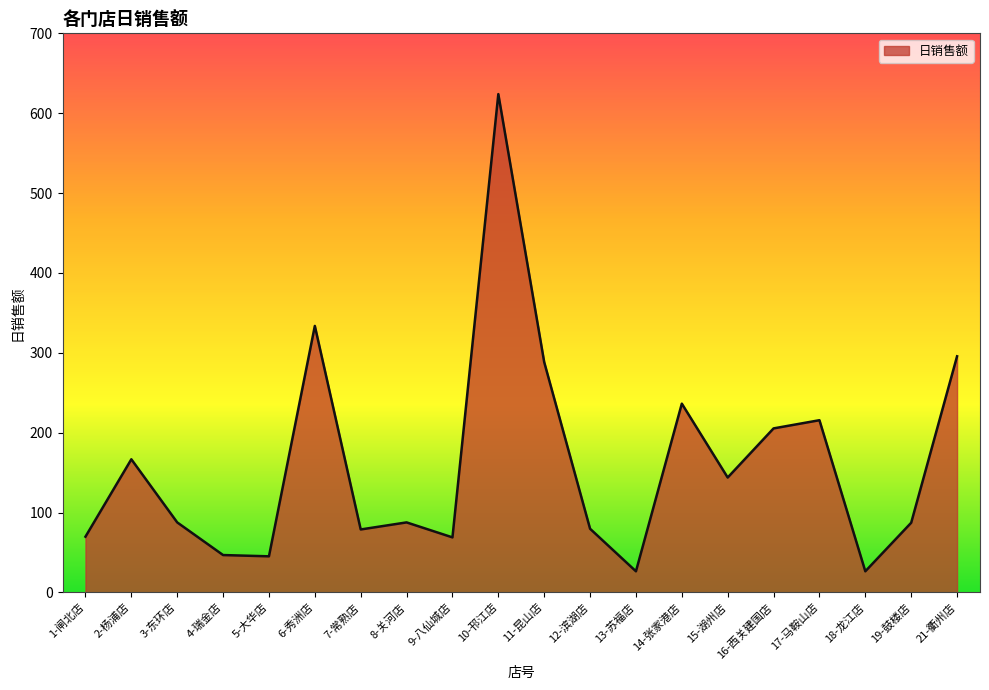

What is the sum of all values?

3213.0